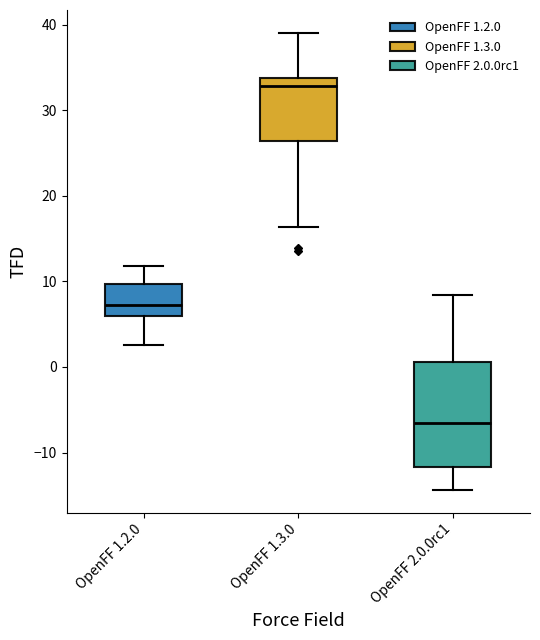

Where does the upper whisker of the box for OpenFF 1.2.0 end on the y-axis? The values are not printed on the chart, so give them approximately, as read against the axis.

12